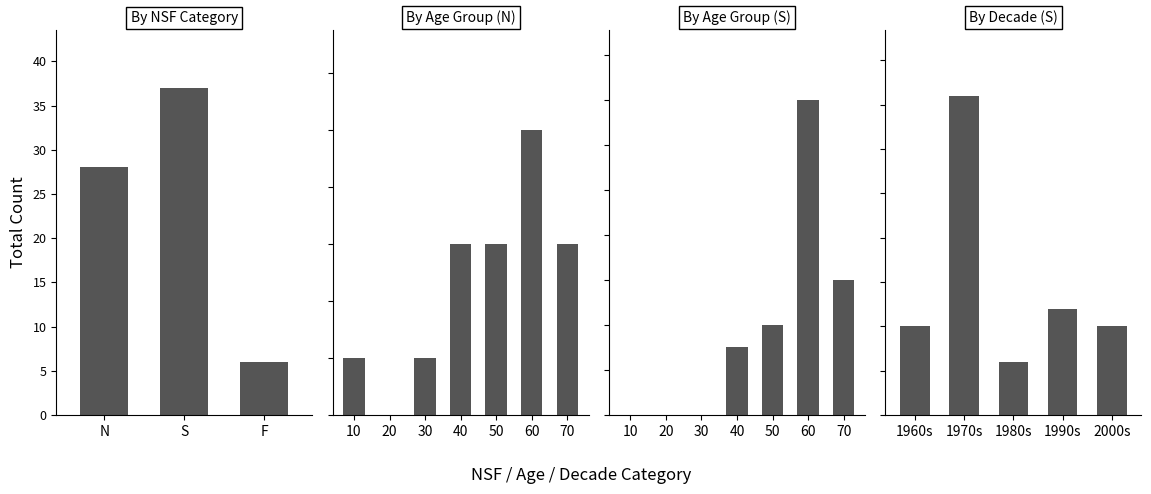

Rank the categories by value from lowest to highest.

F, N, S